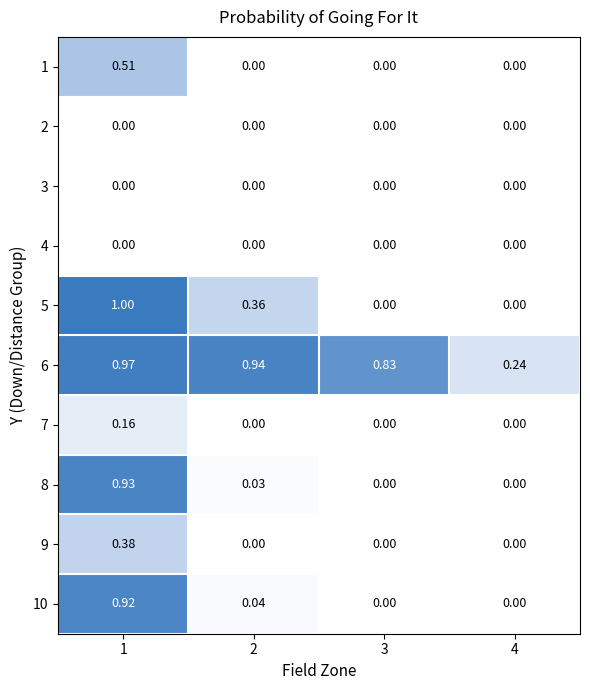

Is the value of 6 at 2 greater than the value of 5 at 2?

Yes